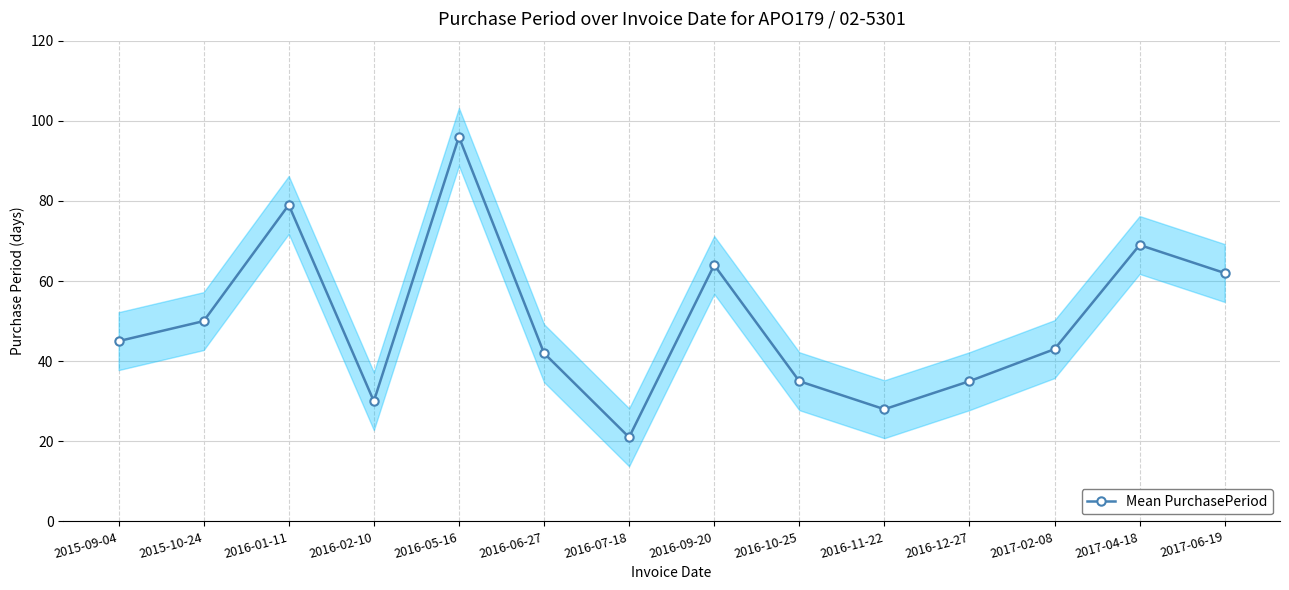

List the labels in order of value, smallest first.

2016-07-18, 2016-11-22, 2016-02-10, 2016-10-25, 2016-12-27, 2016-06-27, 2017-02-08, 2015-09-04, 2015-10-24, 2017-06-19, 2016-09-20, 2017-04-18, 2016-01-11, 2016-05-16